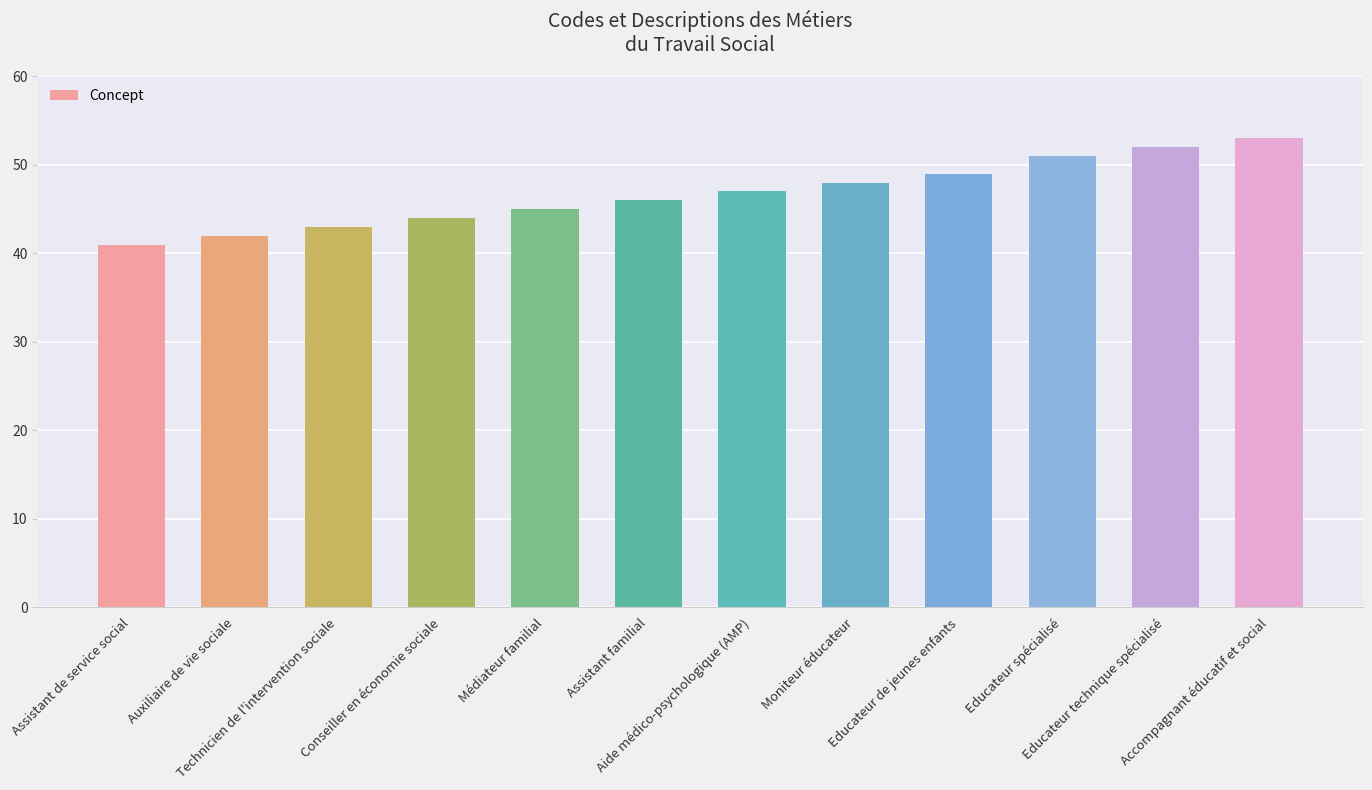

List the labels in order of value, largest first.

Accompagnant éducatif et social, Educateur technique spécialisé, Educateur spécialisé, Educateur de jeunes enfants, Moniteur éducateur, Aide médico-psychologique (AMP), Assistant familial, Médiateur familial, Conseiller en économie sociale, Technicien de l'intervention sociale, Auxiliaire de vie sociale, Assistant de service social